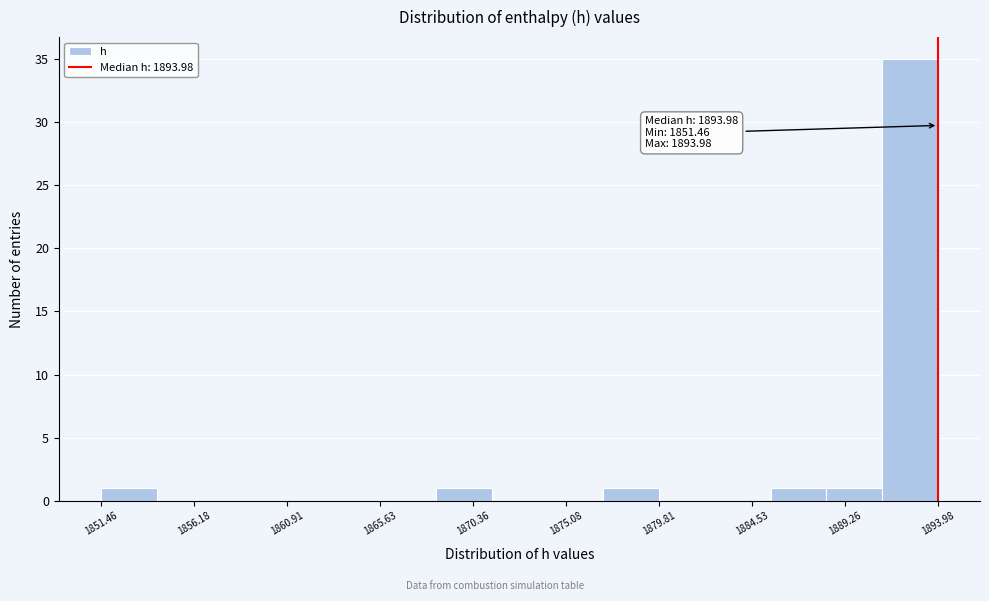

Over which range of the x-axis is the bar tallest?

1891.0 to 1894.0